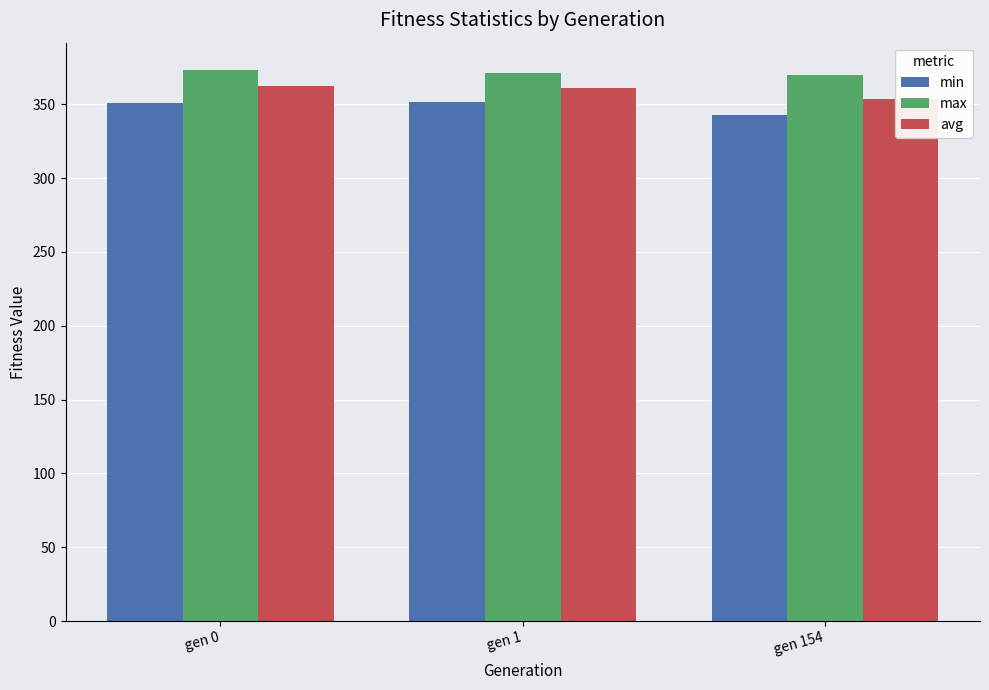

What is the highest value of the avg series?

362.1